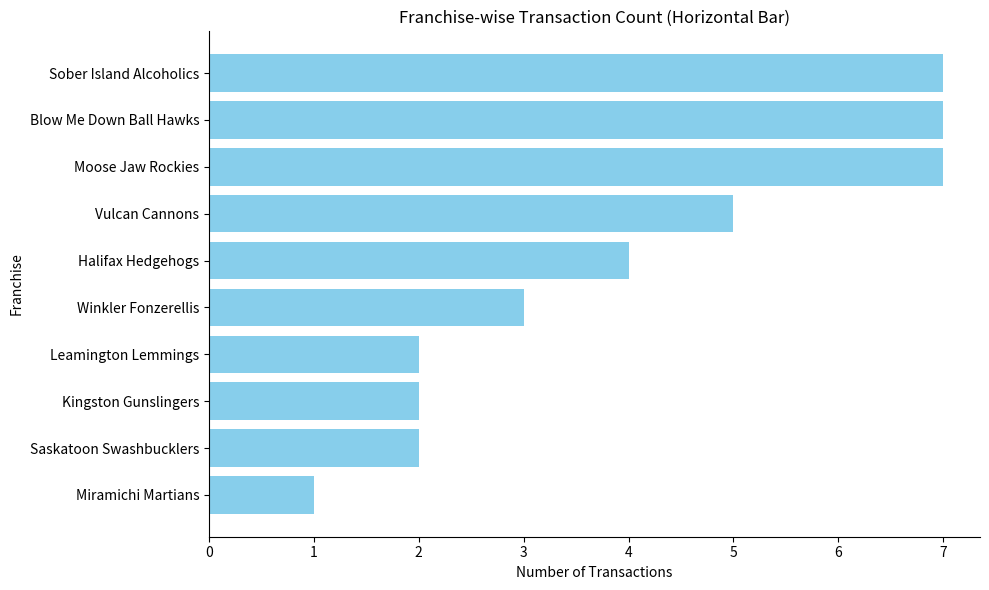

What is the ratio of the value at Sober Island Alcoholics to the value at Vulcan Cannons?

1.4